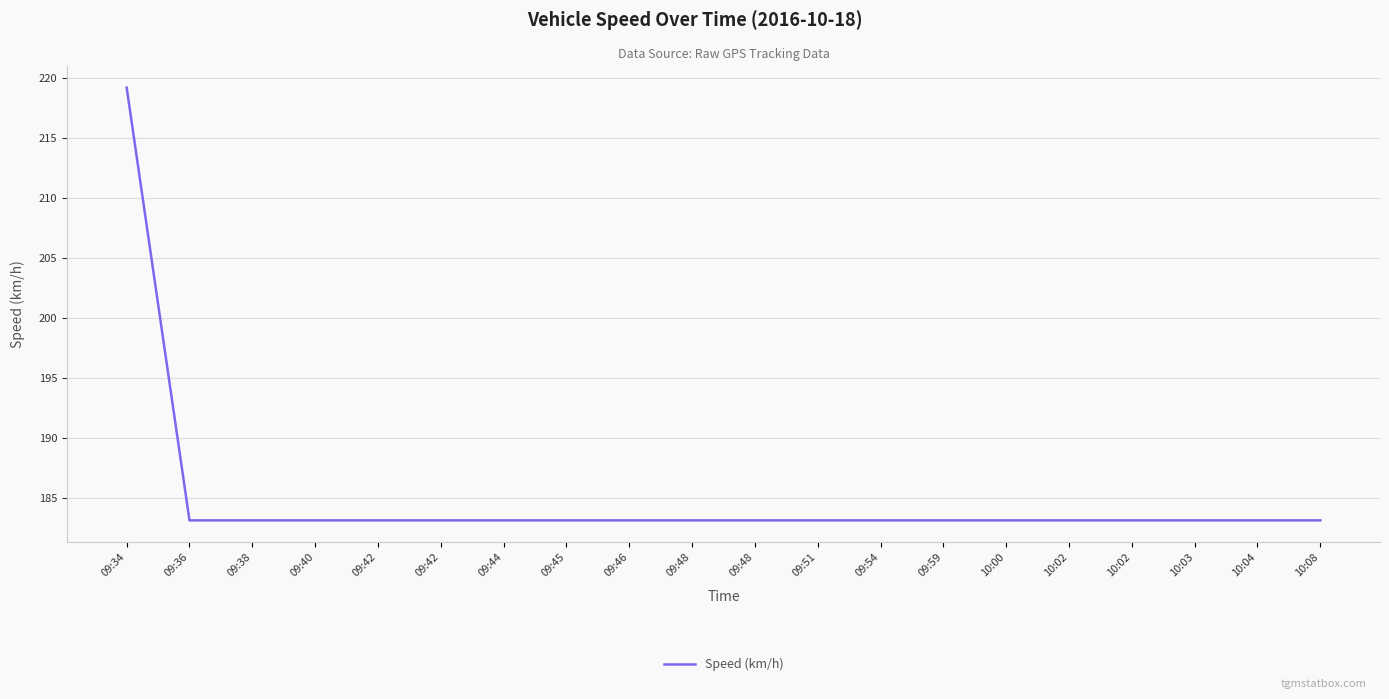

How many lines are shown in the chart?

1